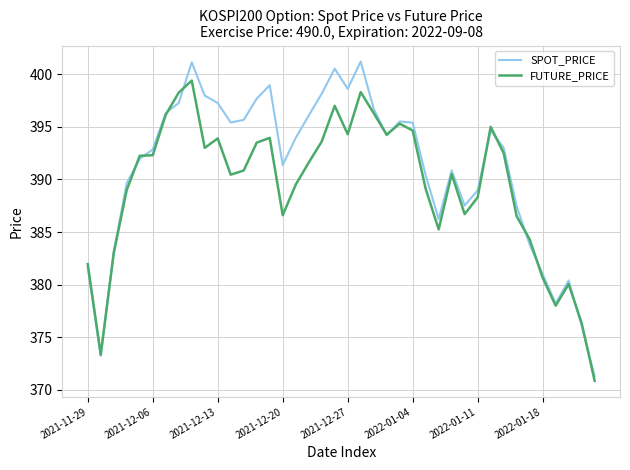

What is the difference between the second highest and second lowest values in the SPOT_PRICE series?

27.9